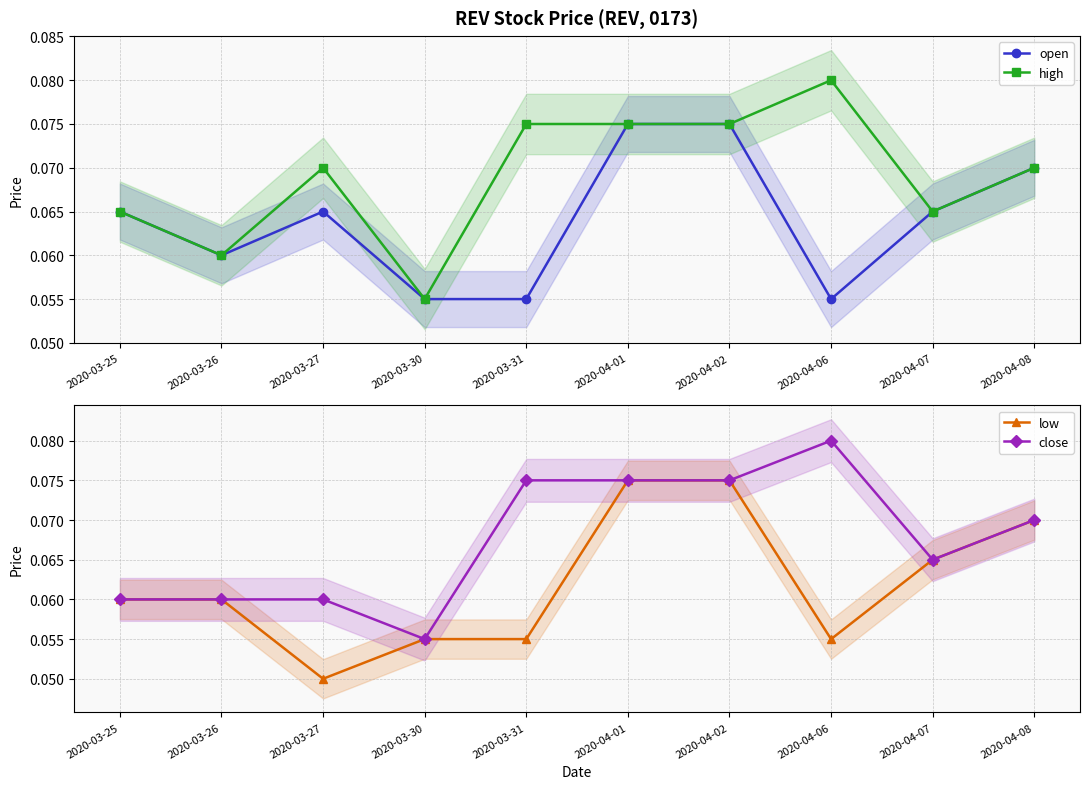

What is the average value of the open series?

0.1